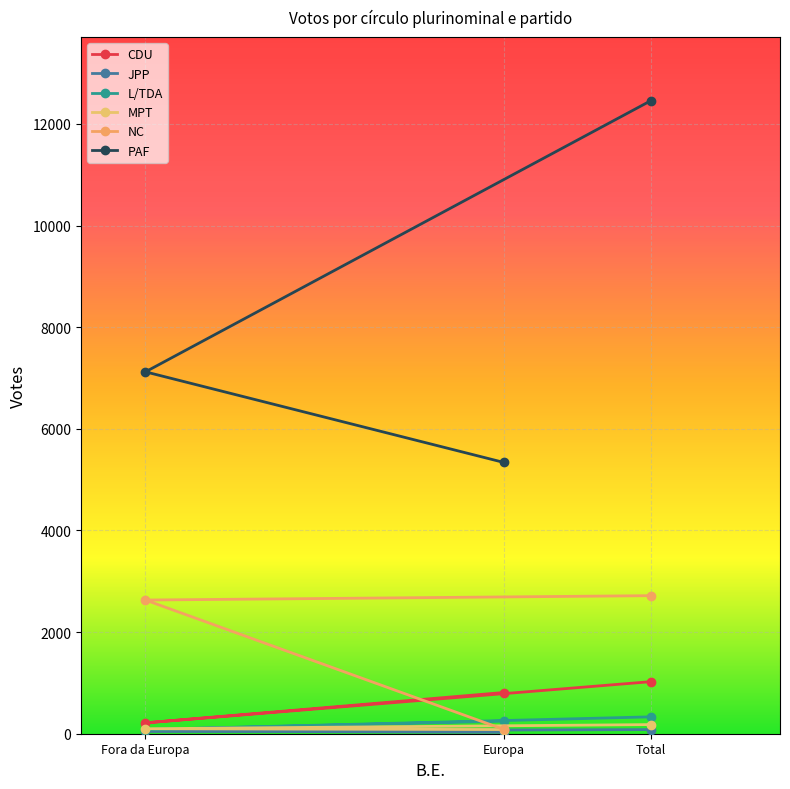

What is the average value of the MPT series?

120